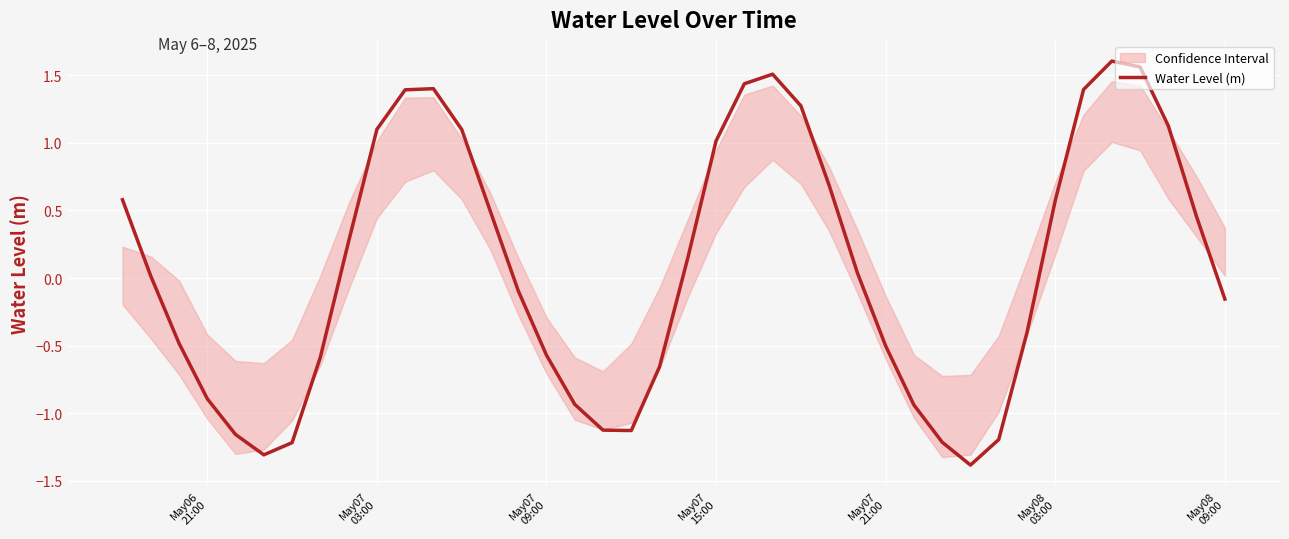

What is the minimum value for Water Level (m)?

-1.4